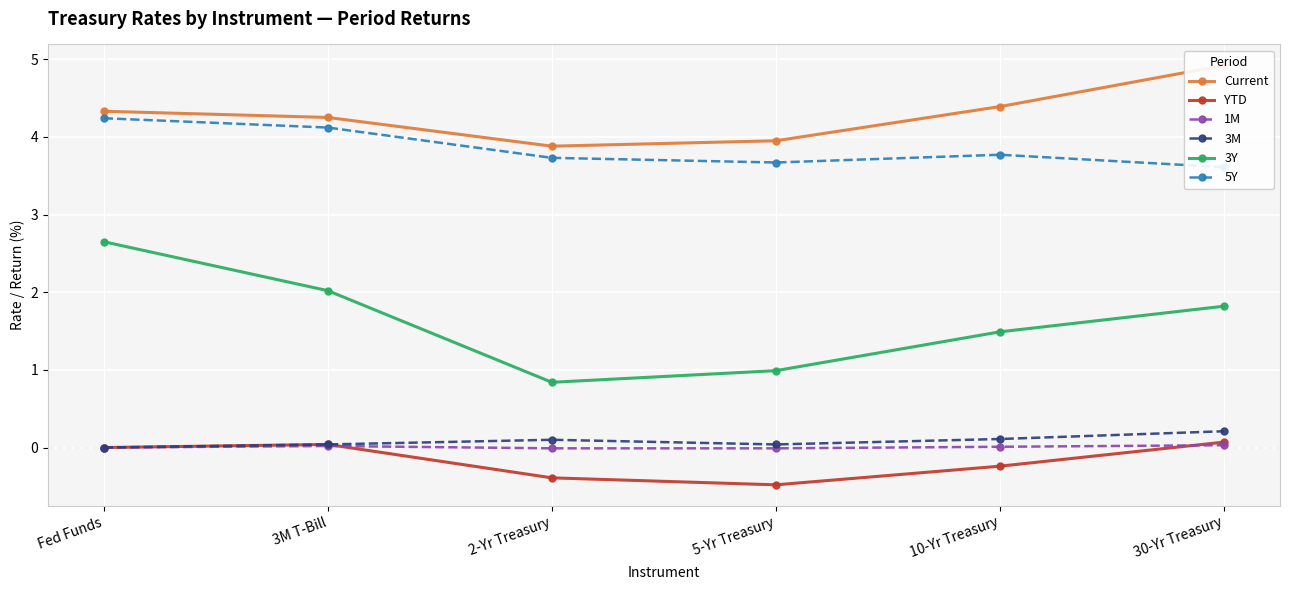

What is the minimum value for 3Y?

0.8